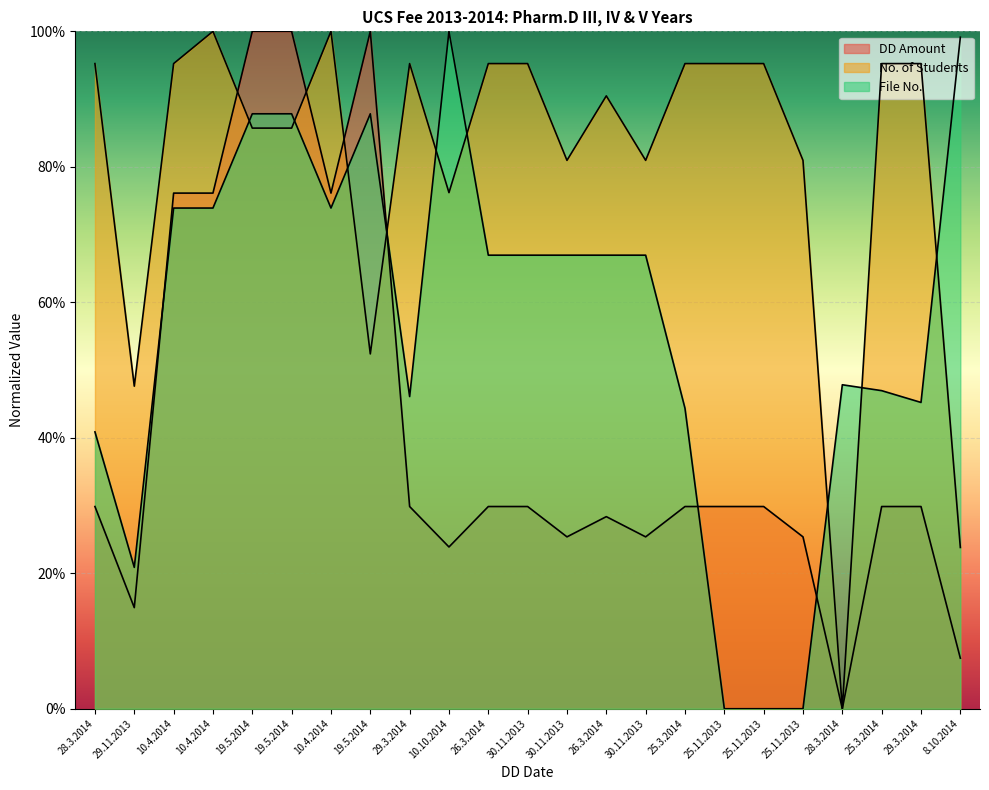

Does the chart display data point markers on the line(s)?

No